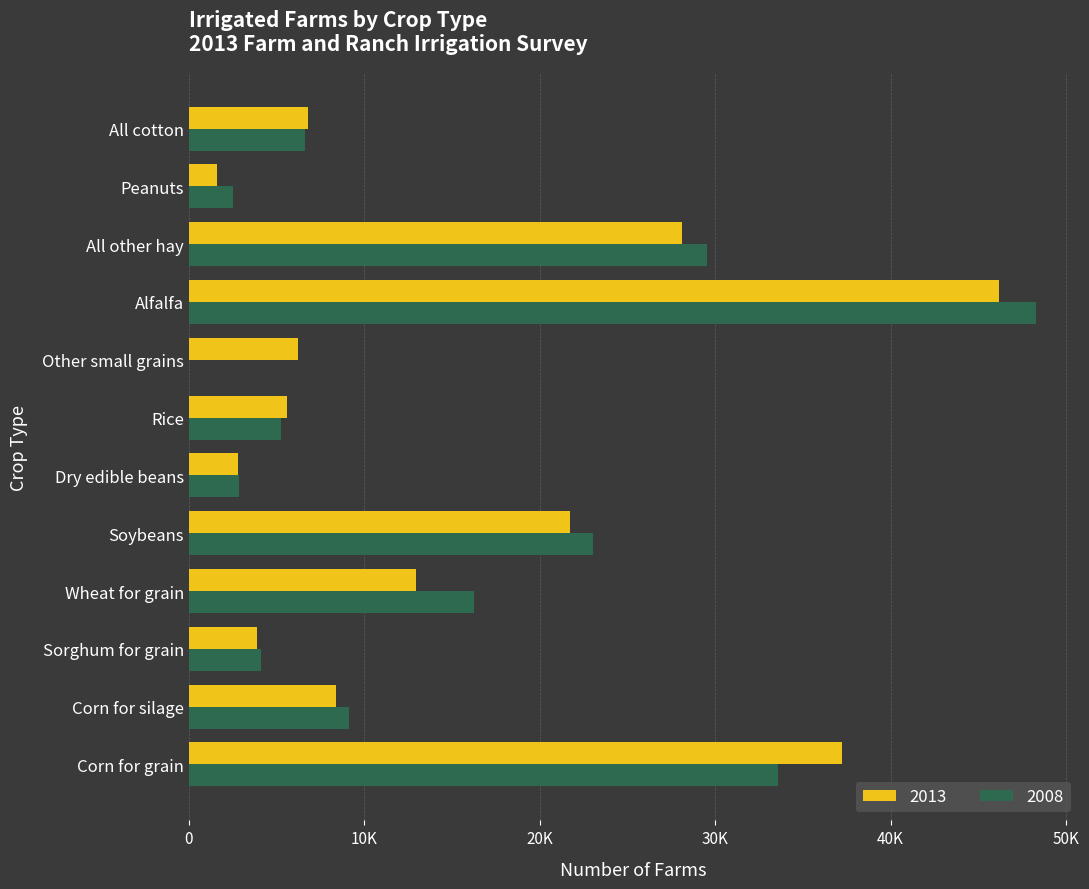

What are all the series names shown in the legend?

2013, 2008